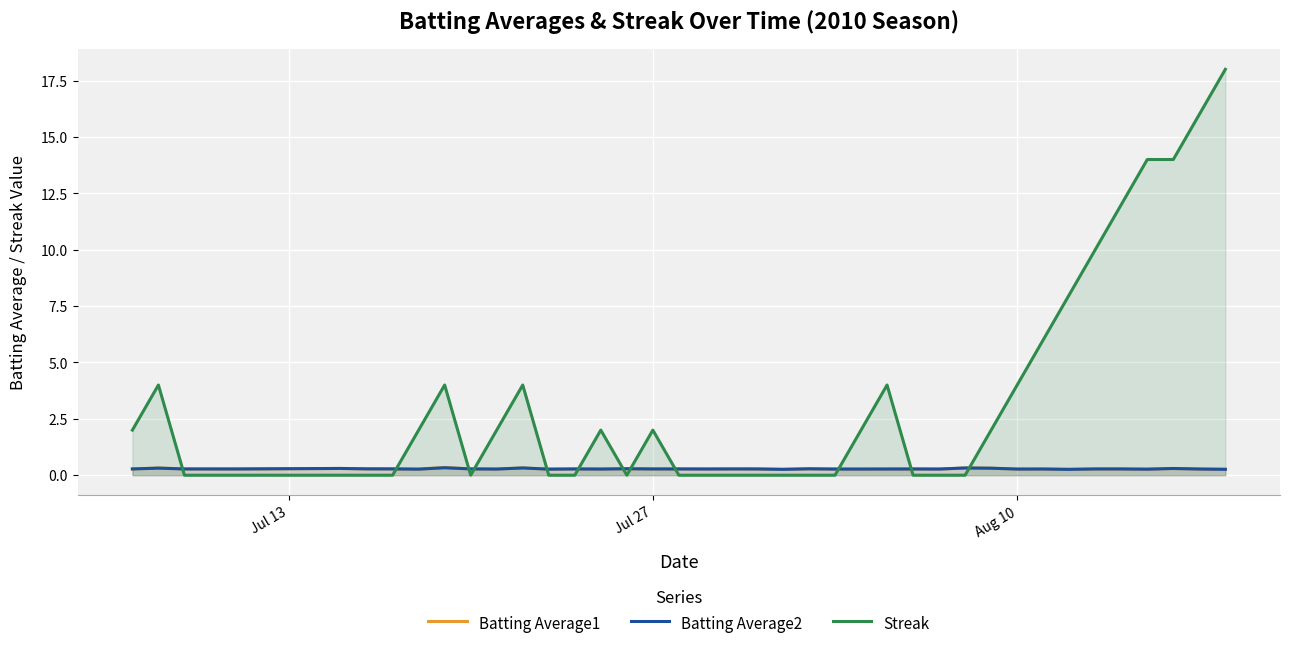

Does the chart display data point markers on the line(s)?

No